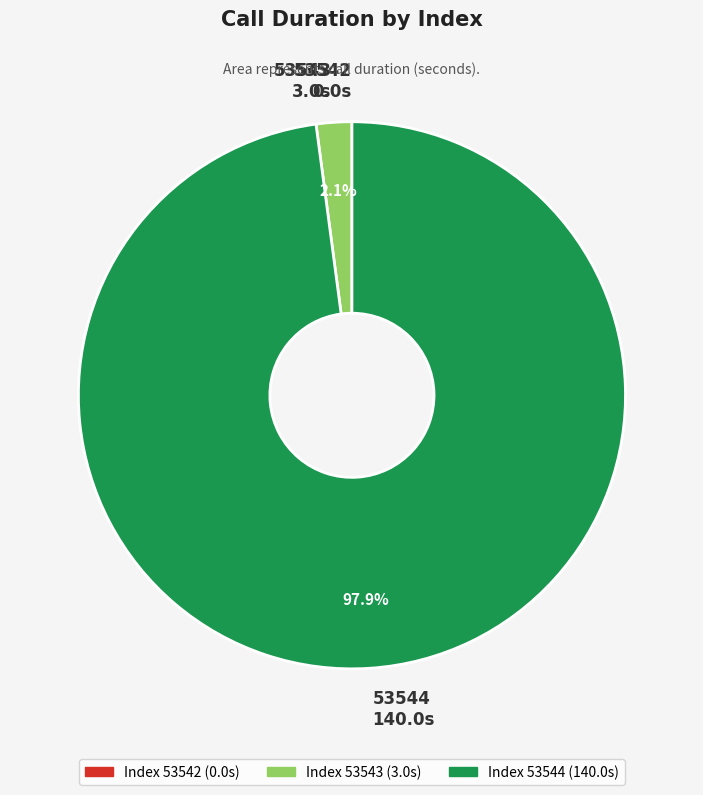

Is there a majority slice in this chart?

Yes